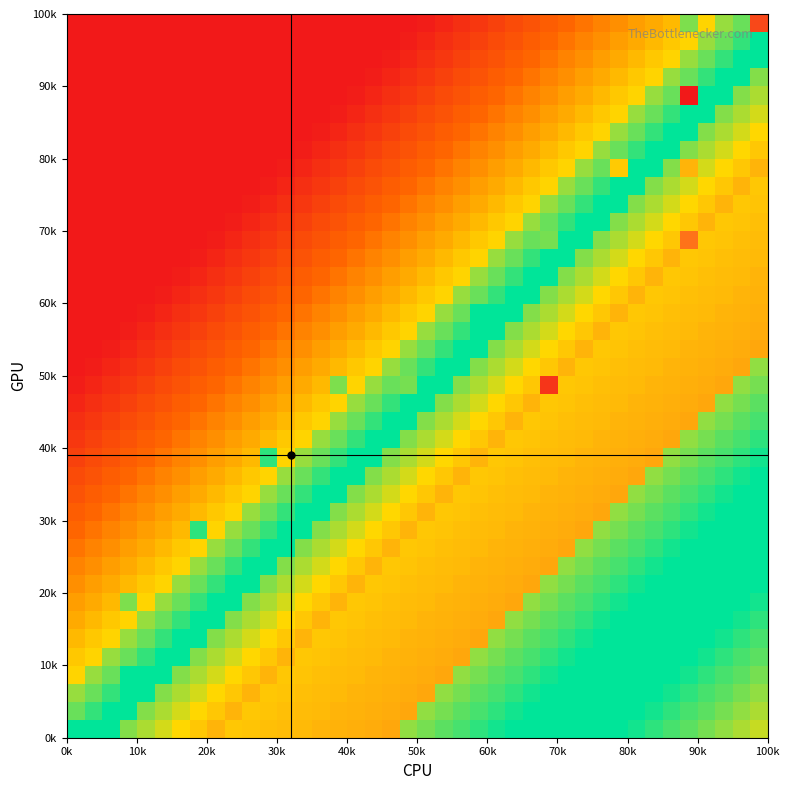

At which category does the chart reach its minimum across all series?

0k